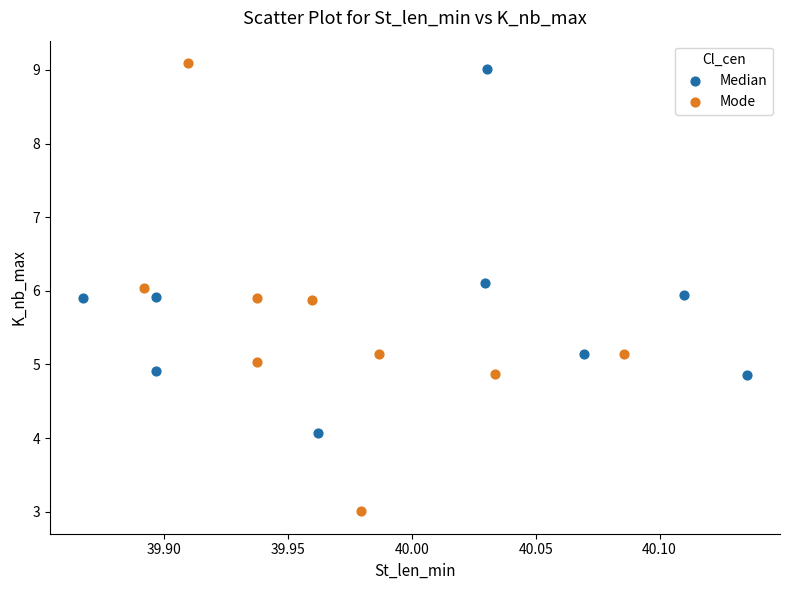

Which series contains the lowest Y value?

Mode